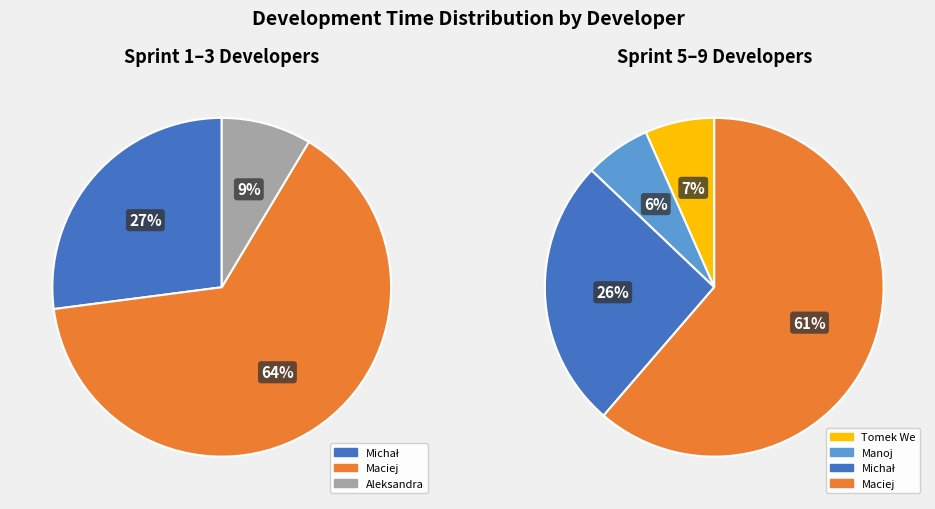

The Aleksandra slice represents 1% of the pie. True or false?

False